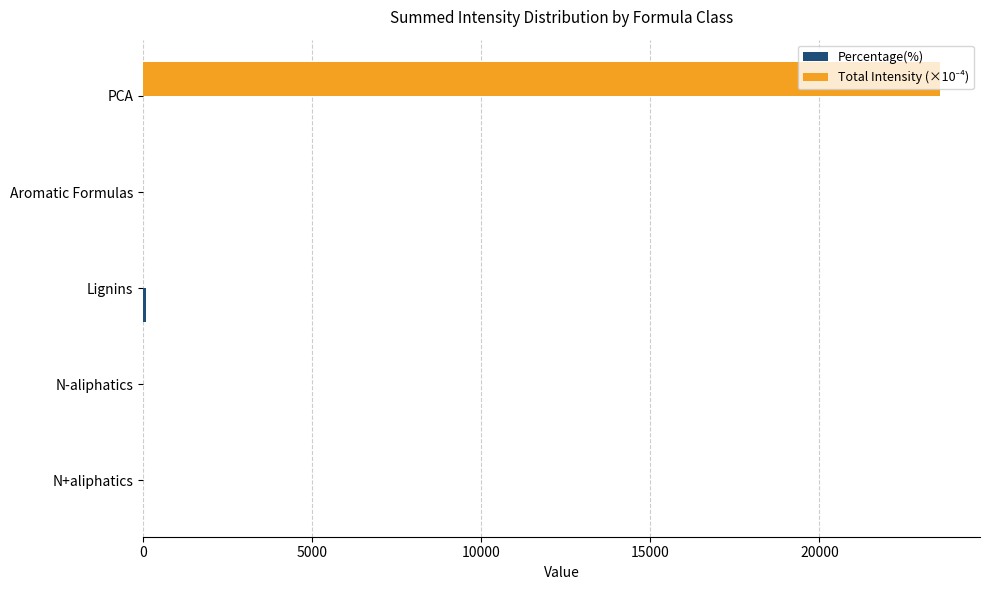

Which label corresponds to the largest value in the chart?

PCA